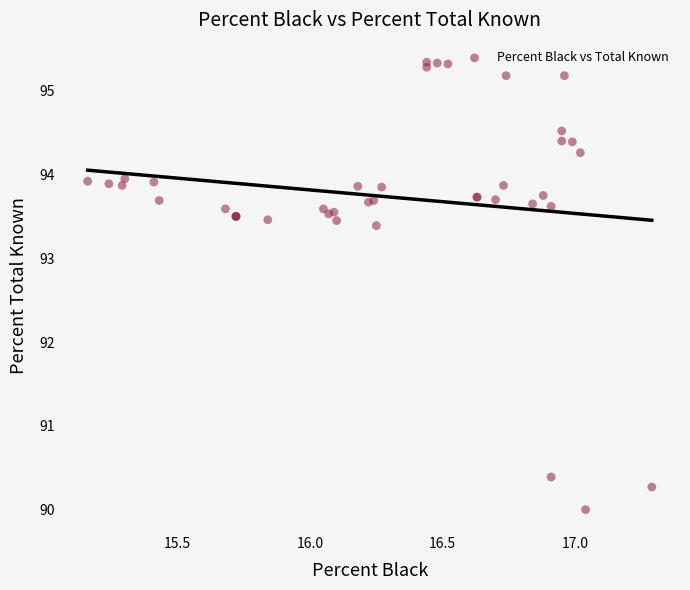

What Y value in the scatter plot is closest to 92?

93.4